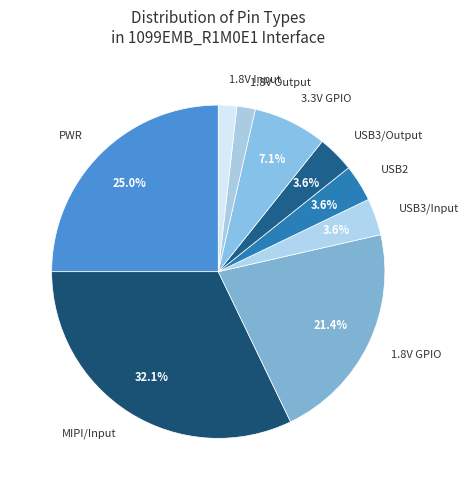

To the nearest percent, what is the difference between the largest and smallest slice percentages?

30%